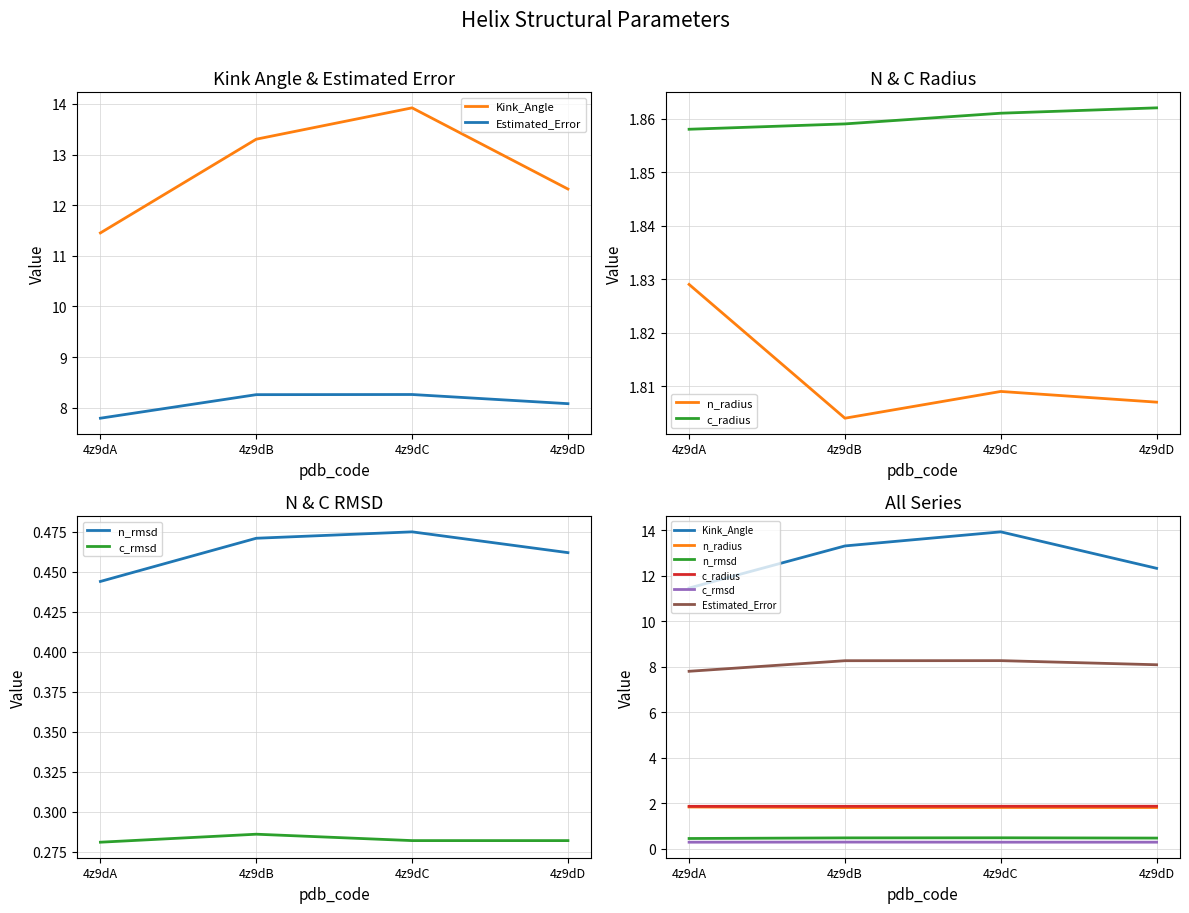

Rank the categories by n_radius value from lowest to highest.

4z9dB, 4z9dD, 4z9dC, 4z9dA